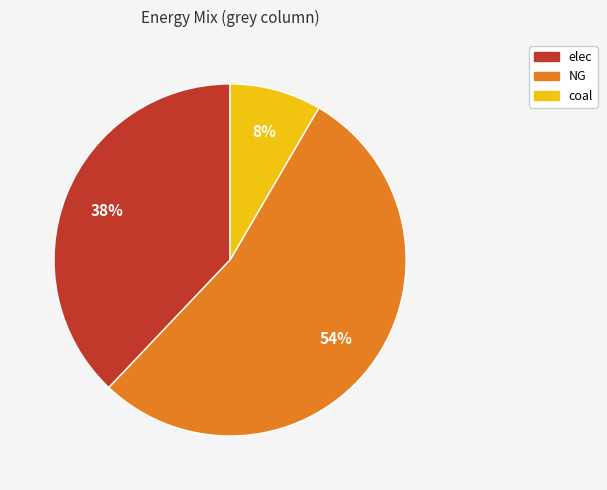

Which category has the smallest portion of the pie?

coal